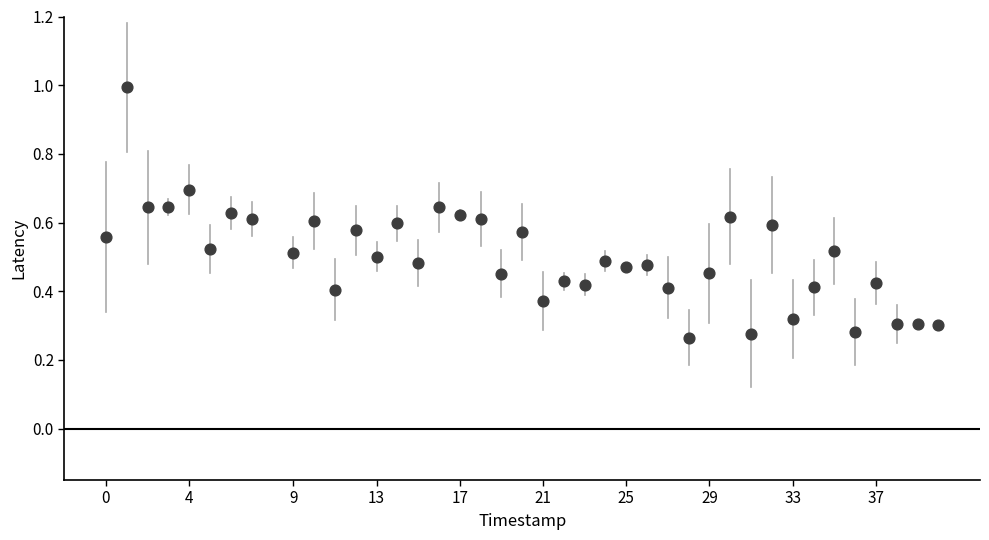

What is the range of X values (max minus min)?

40.0